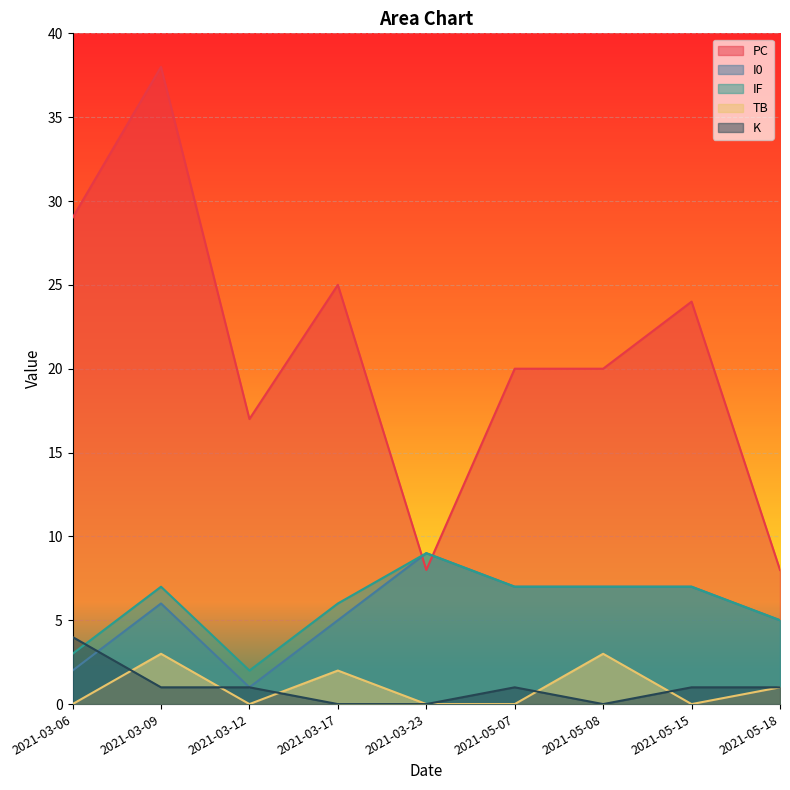

At which label does TB reach its minimum?

2021-03-06